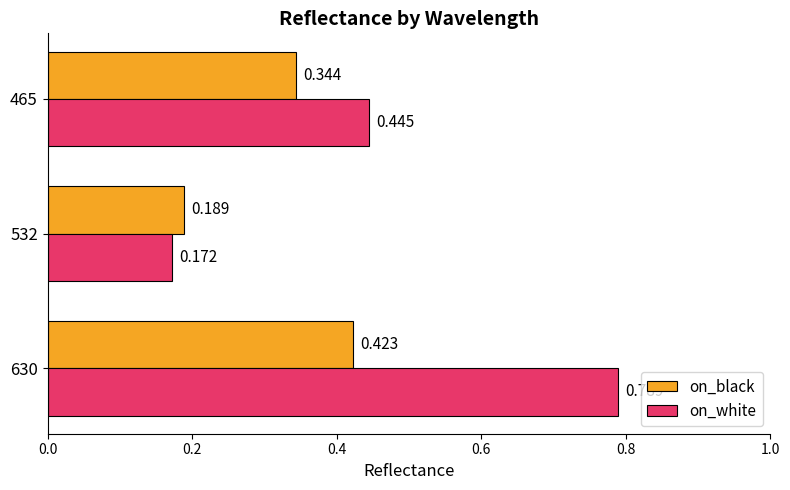

Is the value of on_white at 630 greater than the value of on_black at 630?

Yes